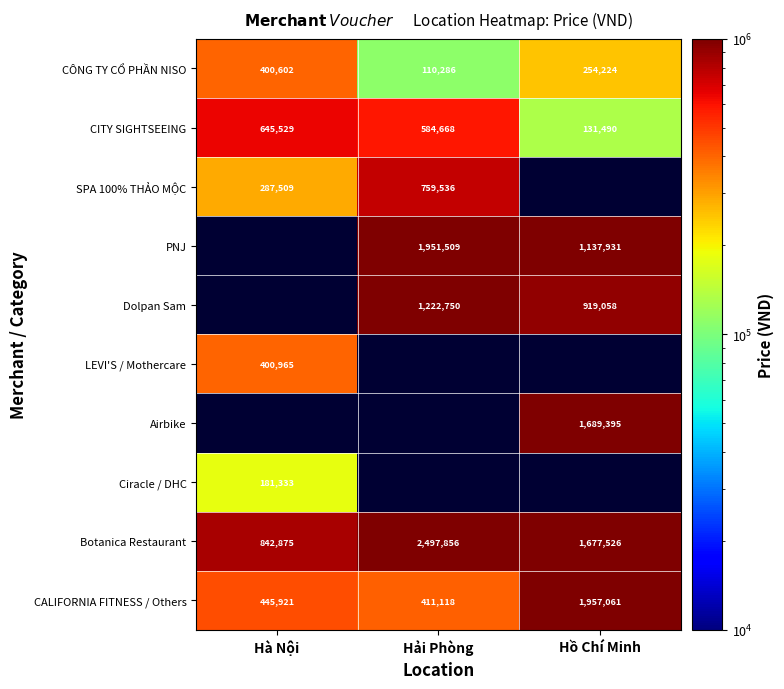

Is it true that Ciracle / DHC equals 282882 at Hà Nội?

False